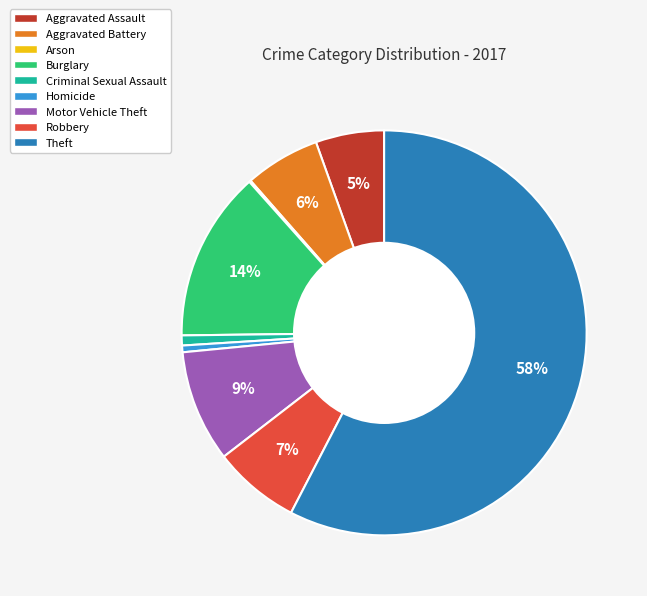

To the nearest percent, what portion does Motor Vehicle Theft represent?

9%